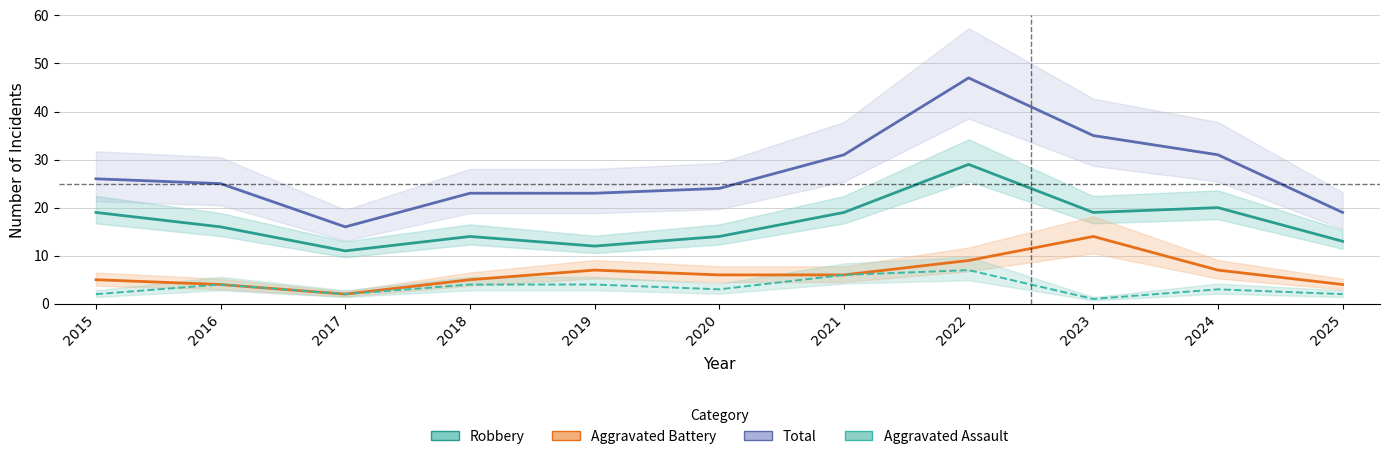

Count the number of data series in this chart.

4